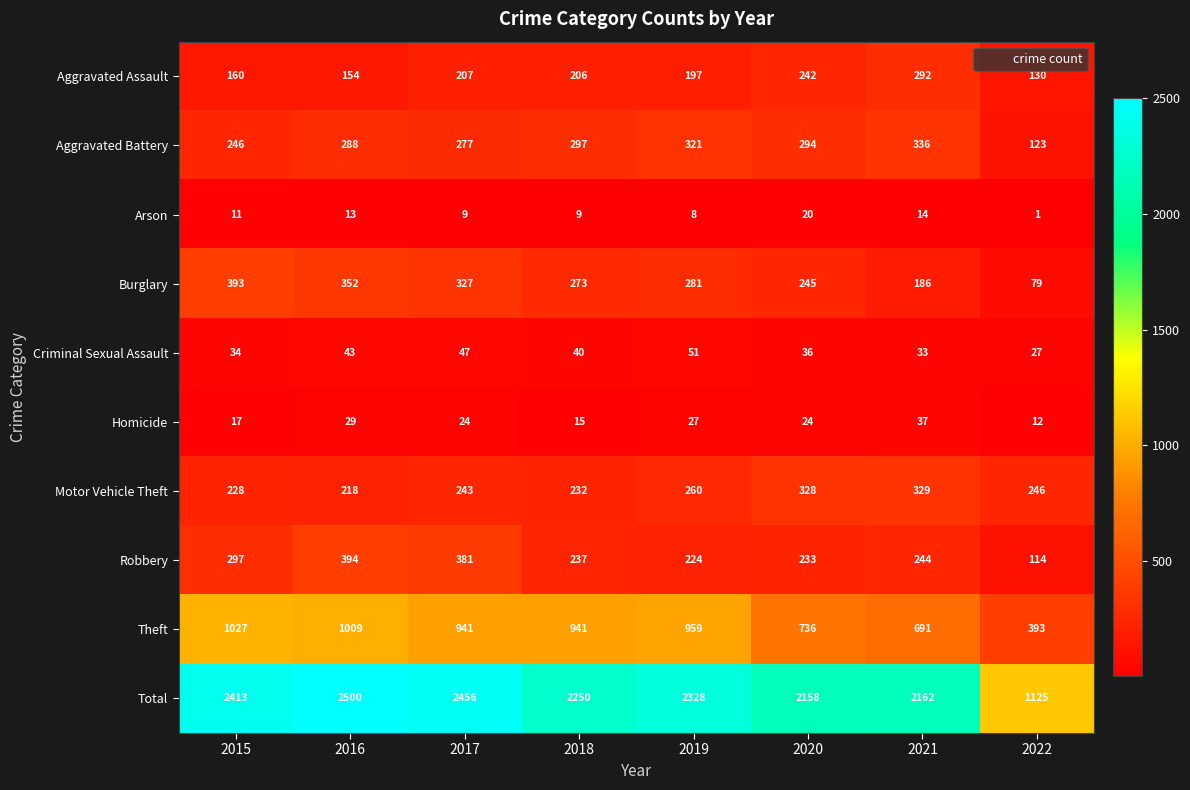

Which category has the lowest value across all series?

2022